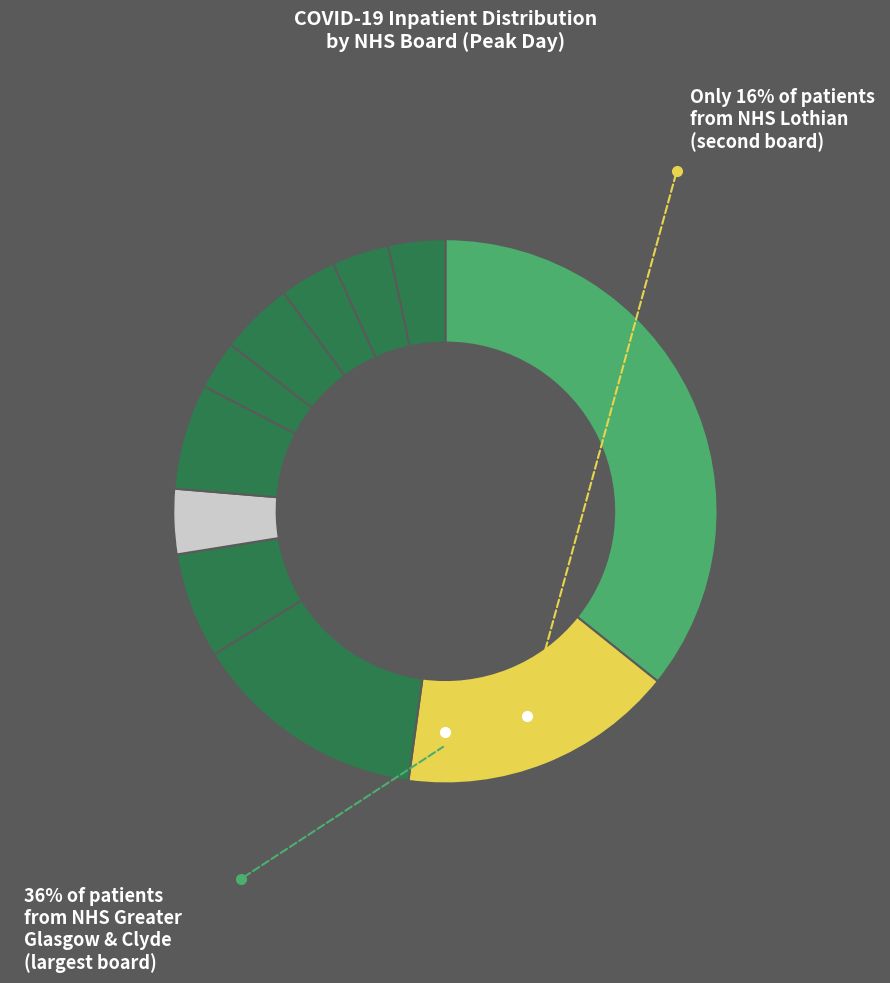

What is the total percentage of NHS Tayside and NHS Grampian?

10.1%